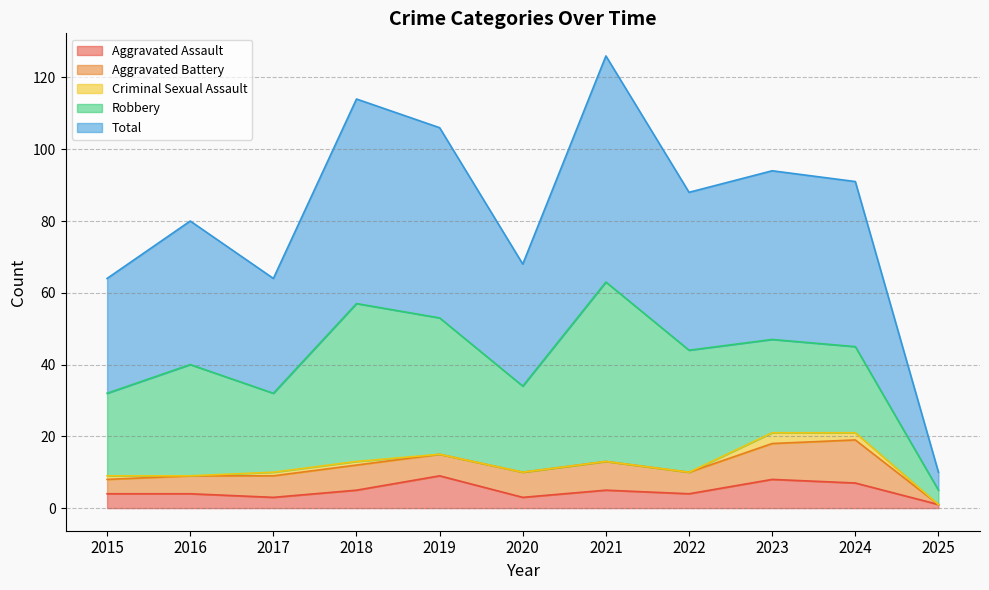

How many values in Aggravated Battery are above zero?

10